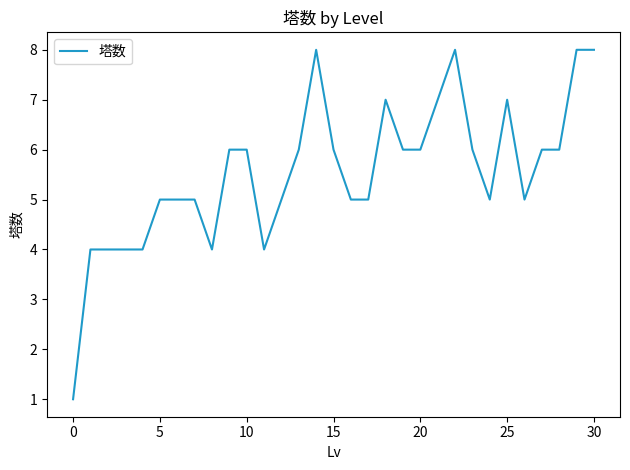

What is the difference between the maximum and minimum values?

7